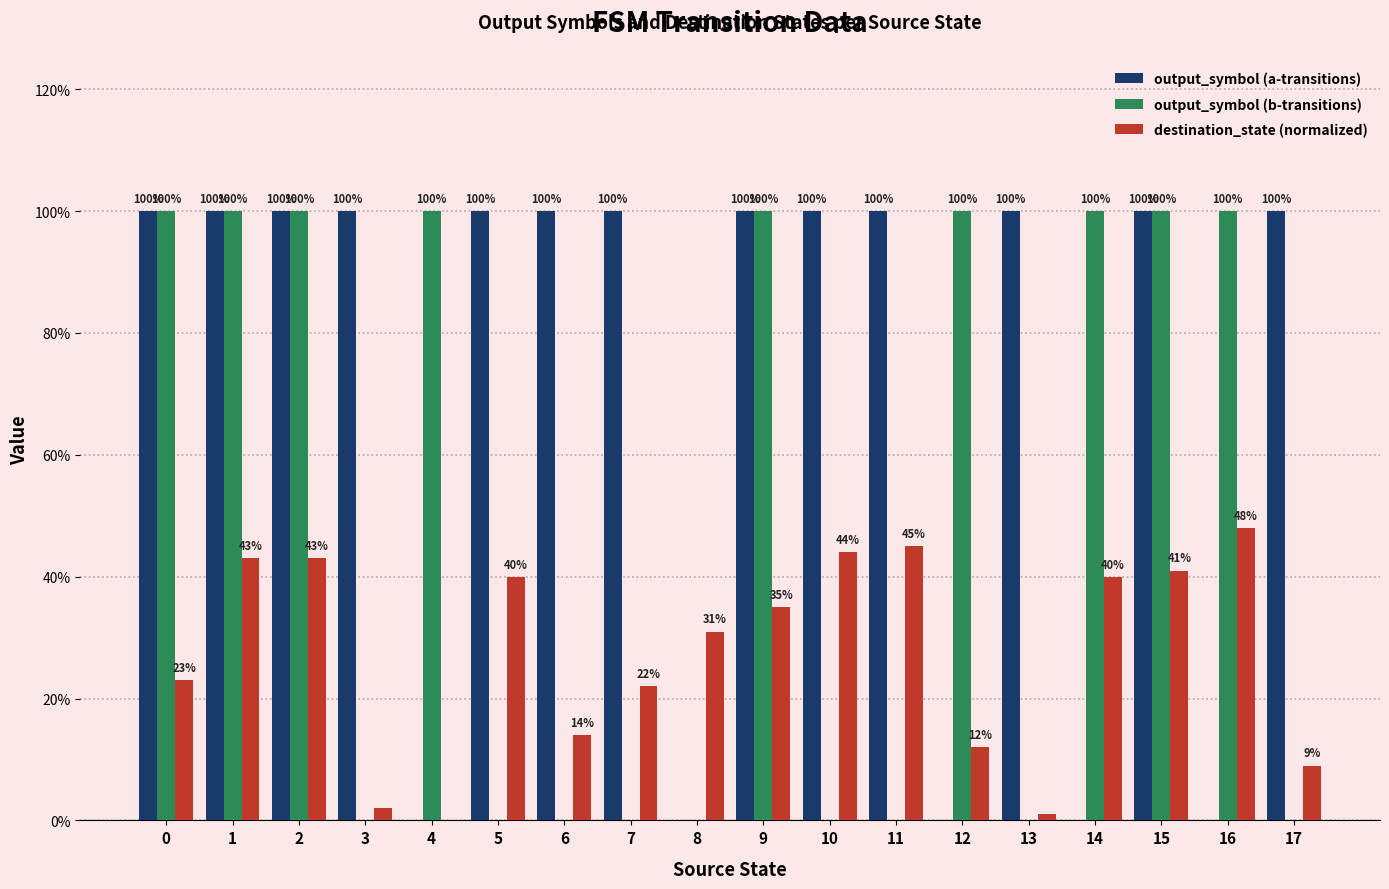

What is the value of the destination_state (normalized) bar at the 1st from the left?

0.2